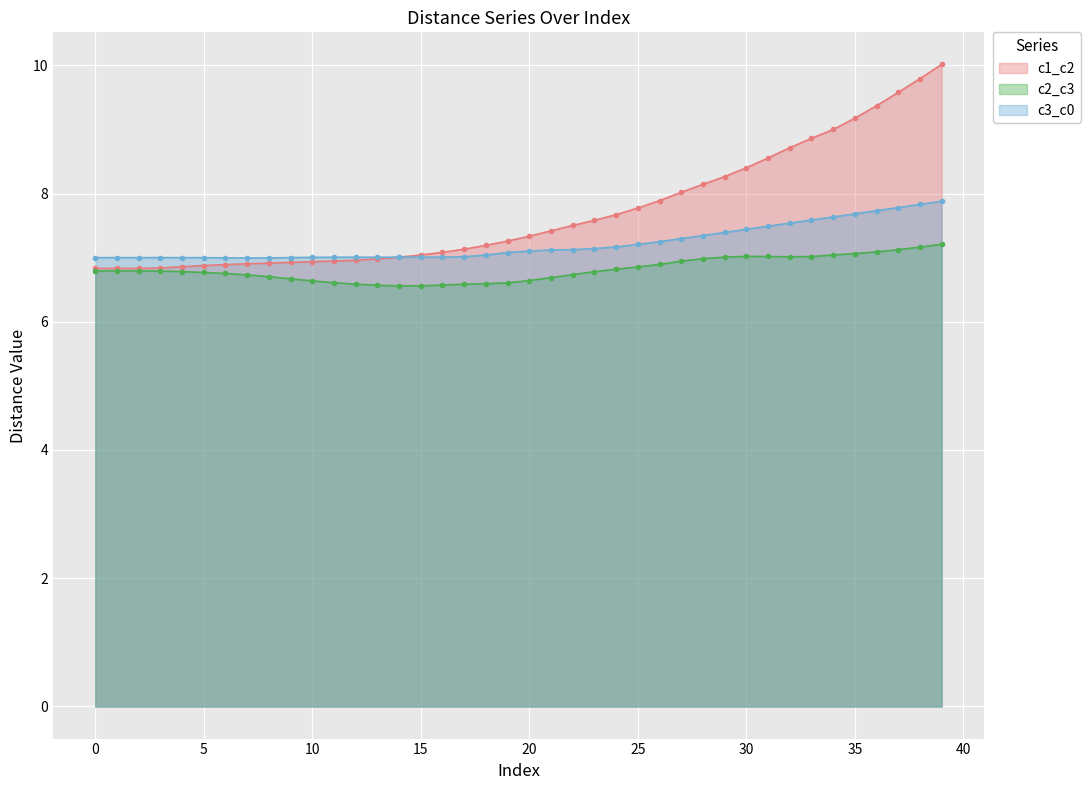

List the labels in order of c1_c2 value, smallest first.

0, 1, 2, 3, 4, 5, 6, 7, 8, 9, 10, 11, 12, 13, 14, 15, 16, 17, 18, 19, 20, 21, 22, 23, 24, 25, 26, 27, 28, 29, 30, 31, 32, 33, 34, 35, 36, 37, 38, 39